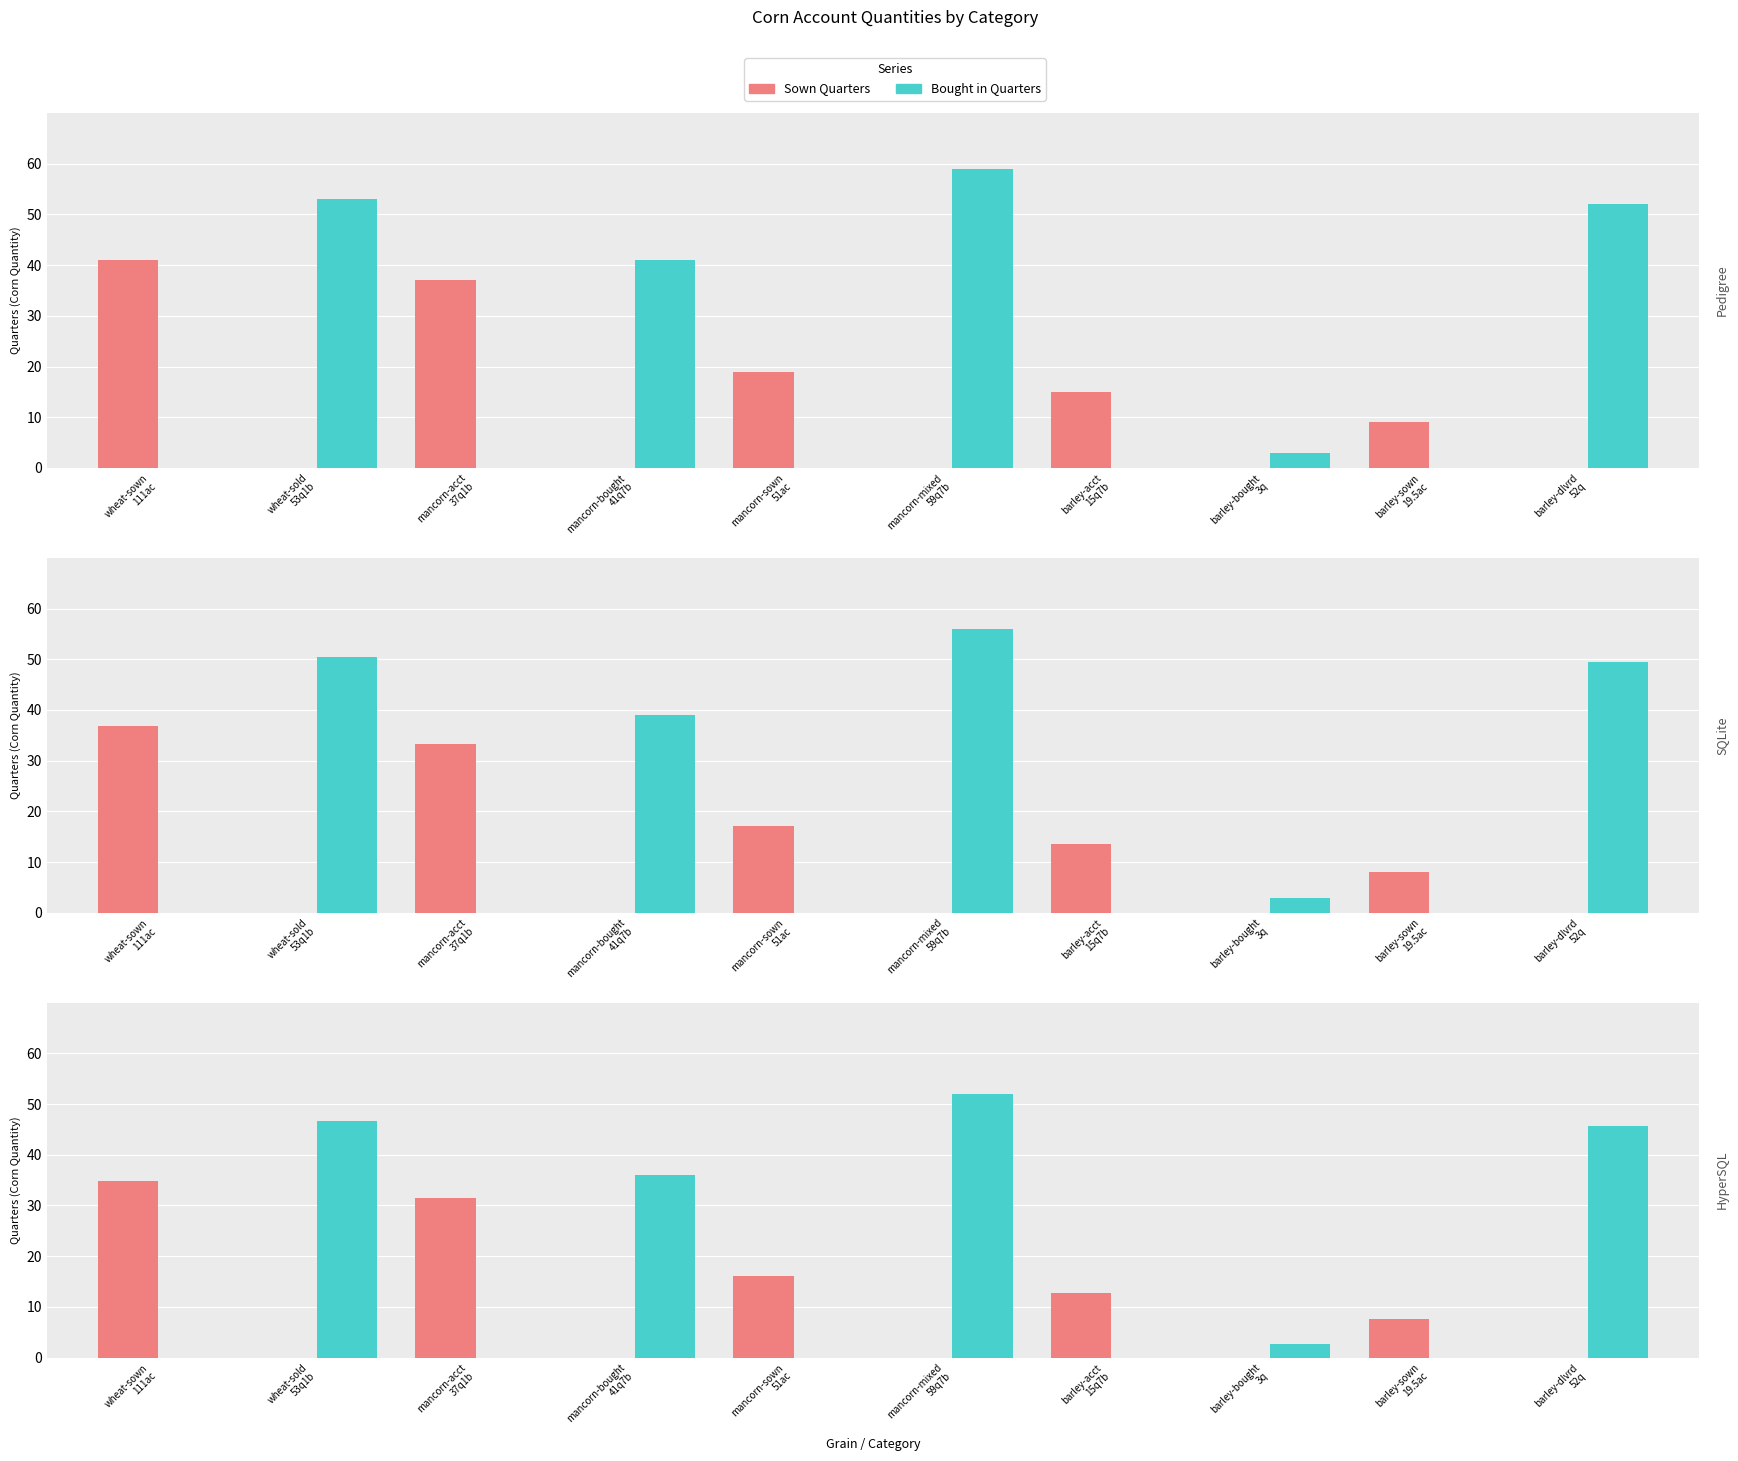

Which category has the highest value across all series?

mancorn-mixed
59q7b